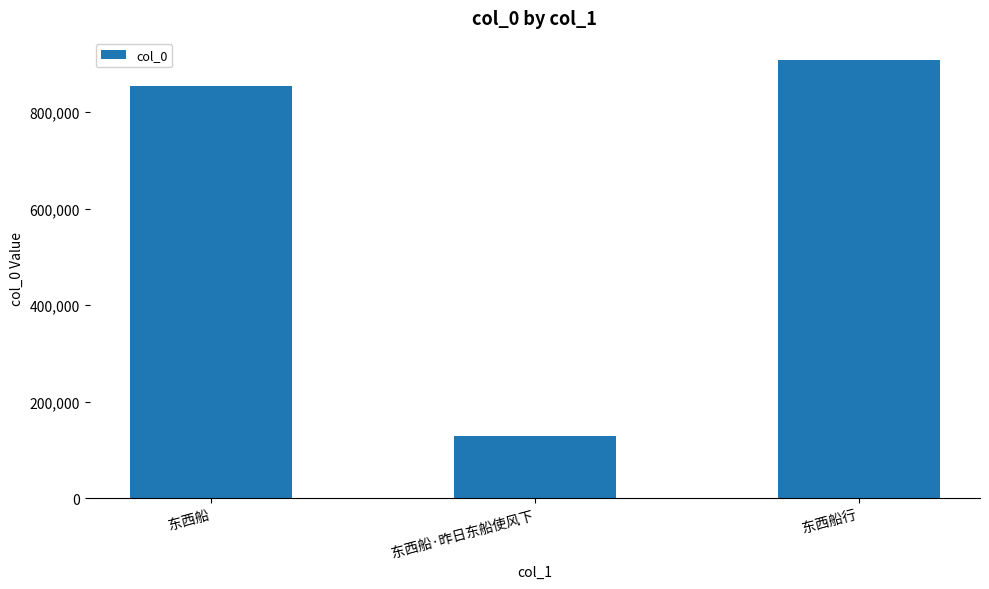

List the labels in order of value, smallest first.

东西船·昨日东船使风下, 东西船, 东西船行